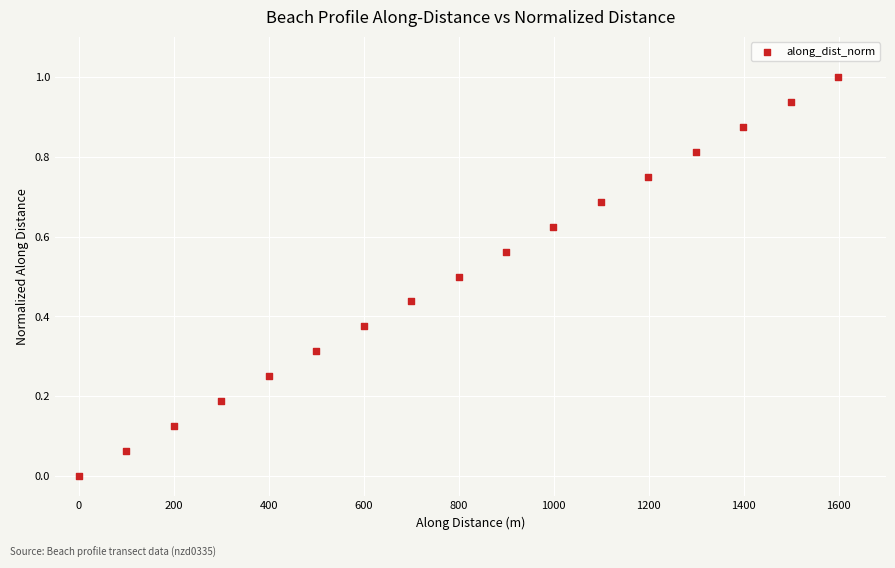

What is the range of Y values (max minus min)?

1.0